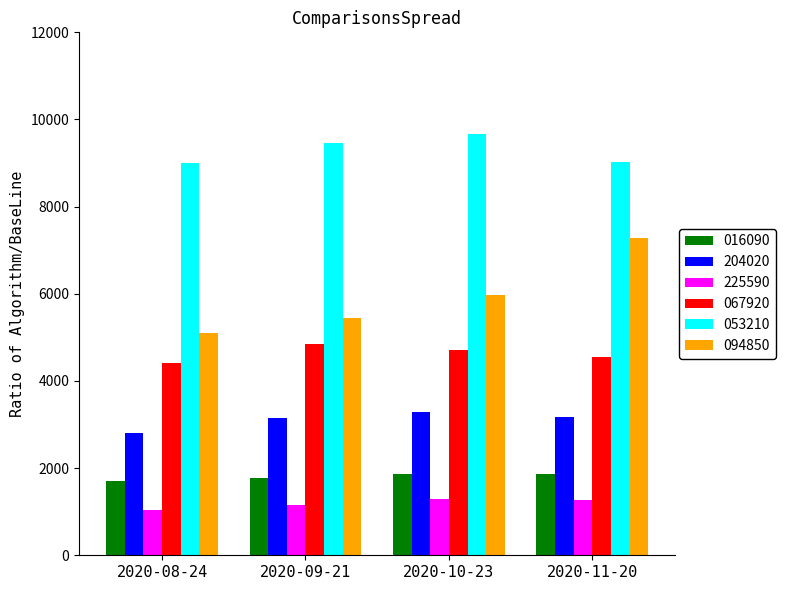

Which label corresponds to the smallest value in the chart?

2020-08-24